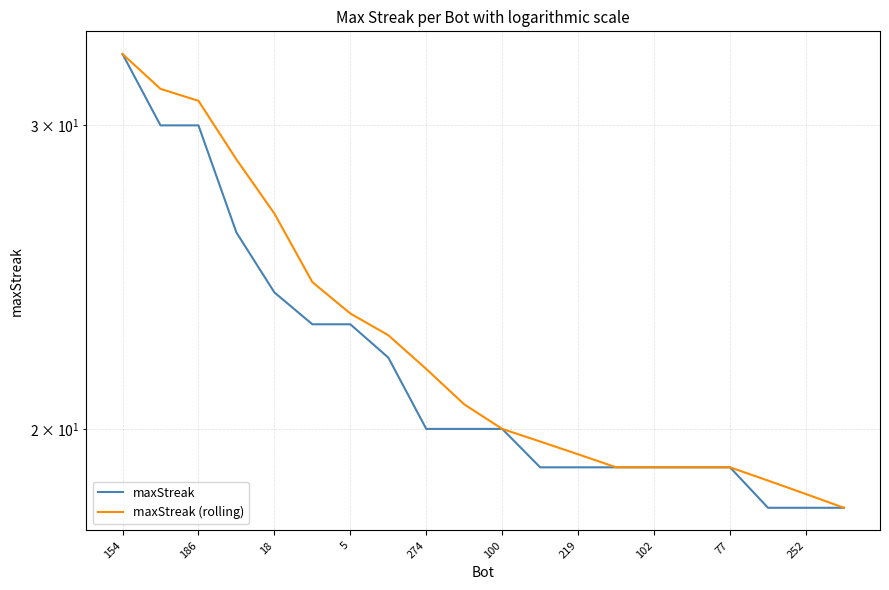

Is the value of maxStreak at 10 greater than the value of maxStreak (rolling) at 252?

No